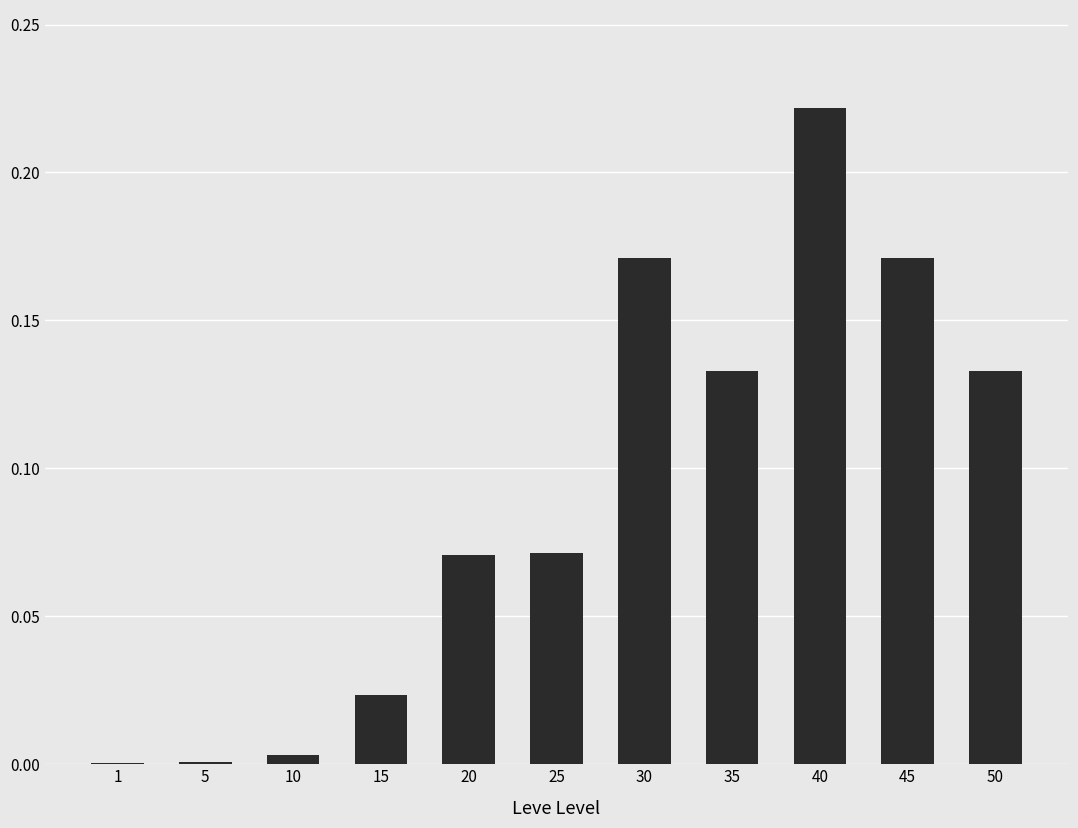

True or false: the data shows 0.0 at 5.

True